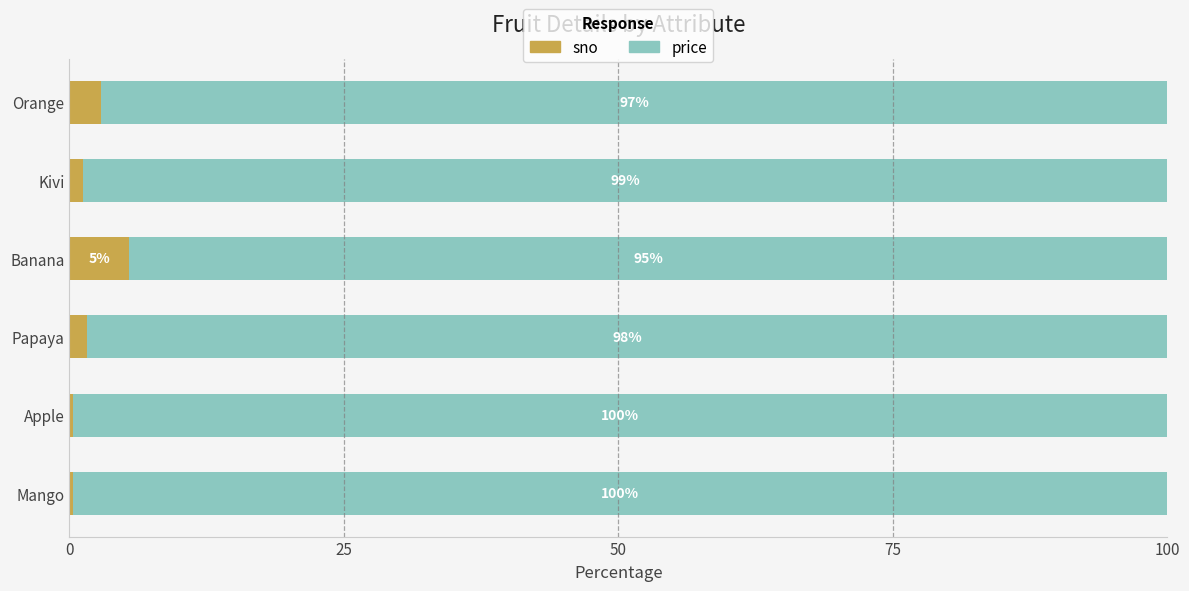

What is the highest value of the sno series?

5.5